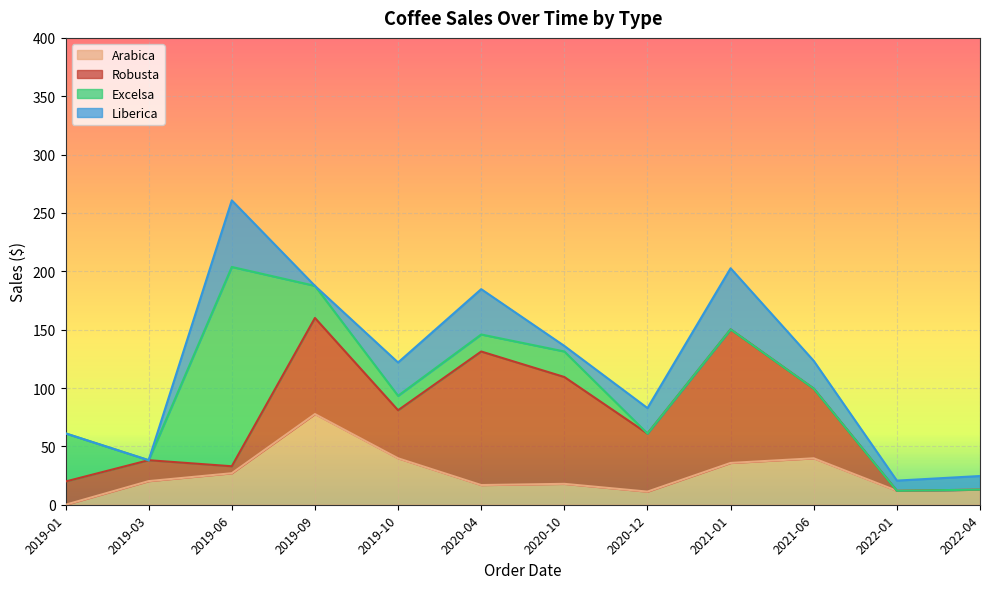

At which category does Robusta reach its first local peak?

2019-09